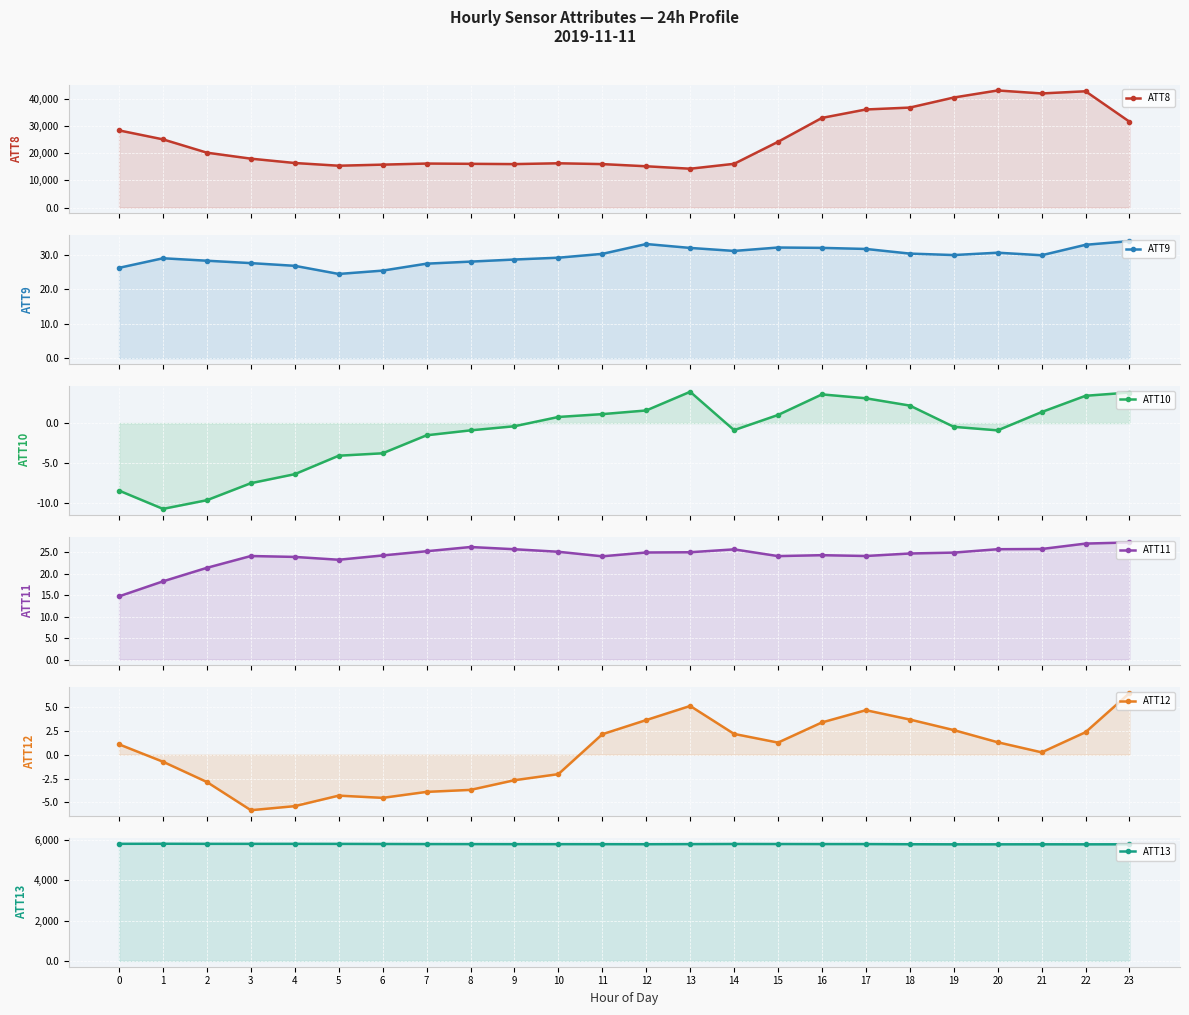

What is the sum of all ATT11 values?

579.3